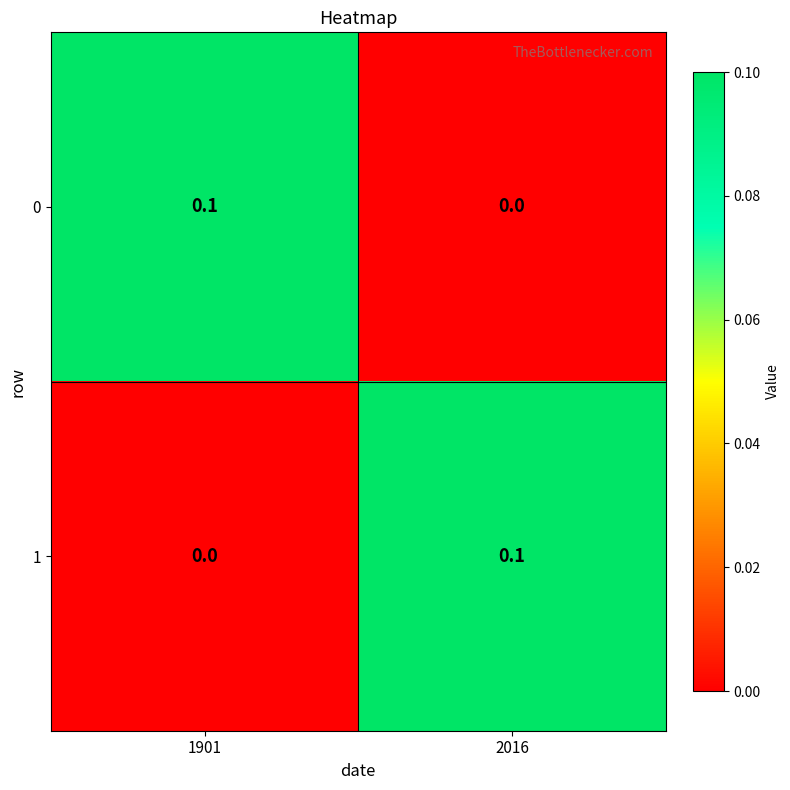

The value of 1 at 2016 is 0.1. True or false?

True